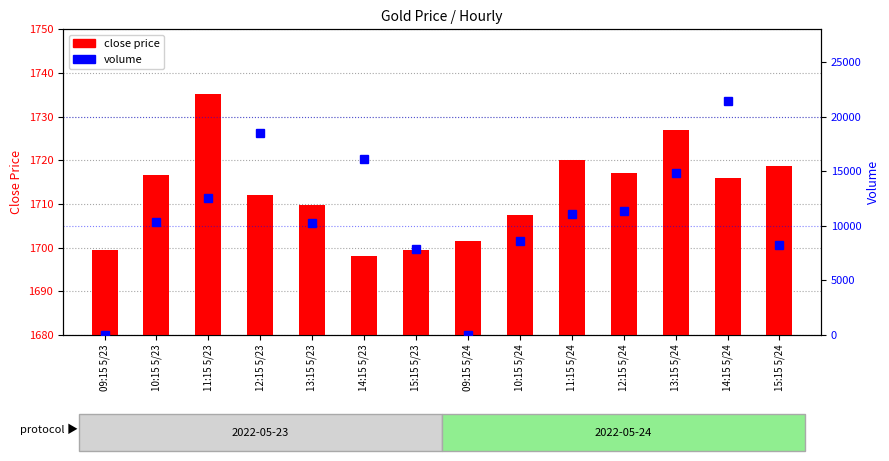

What is the label of the 12th bar from the left?

13:15 5/24